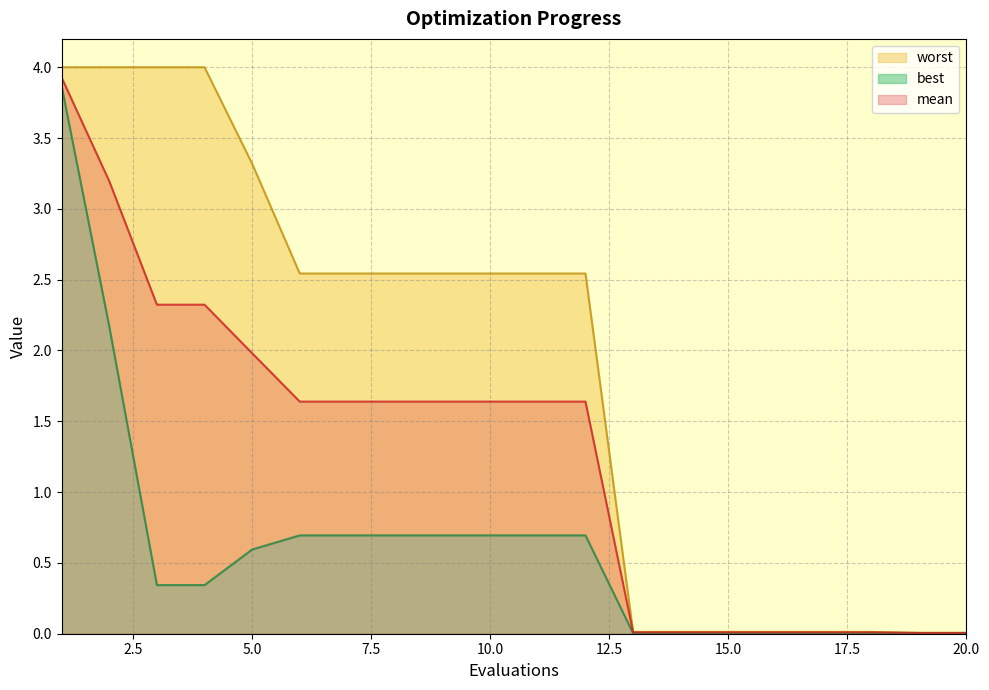

Is the value of worst at 6 greater than the value of mean at 2?

No